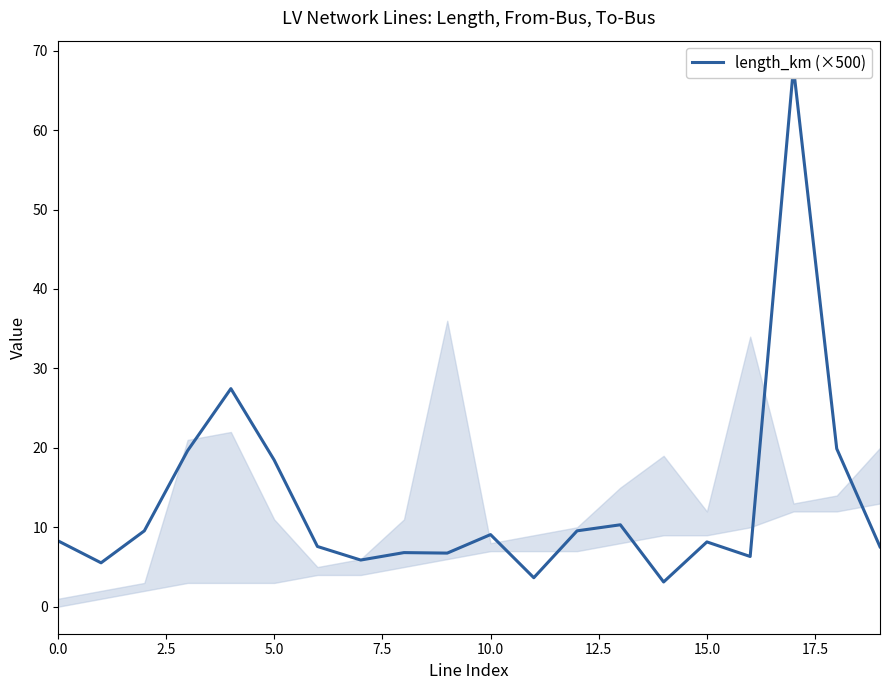

Is this an area chart (filled region under the line)?

No